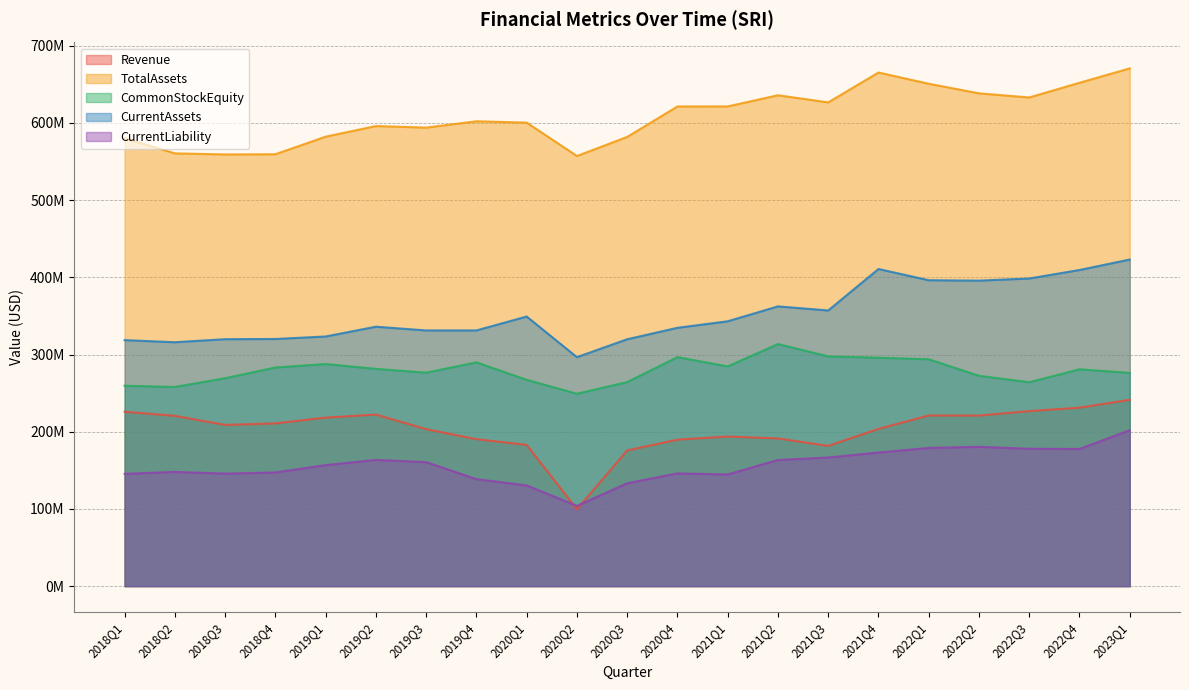

What is the maximum value for Revenue?

241325000